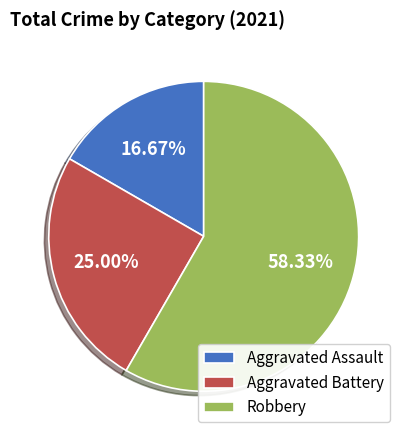

How many segments does this pie chart have?

3